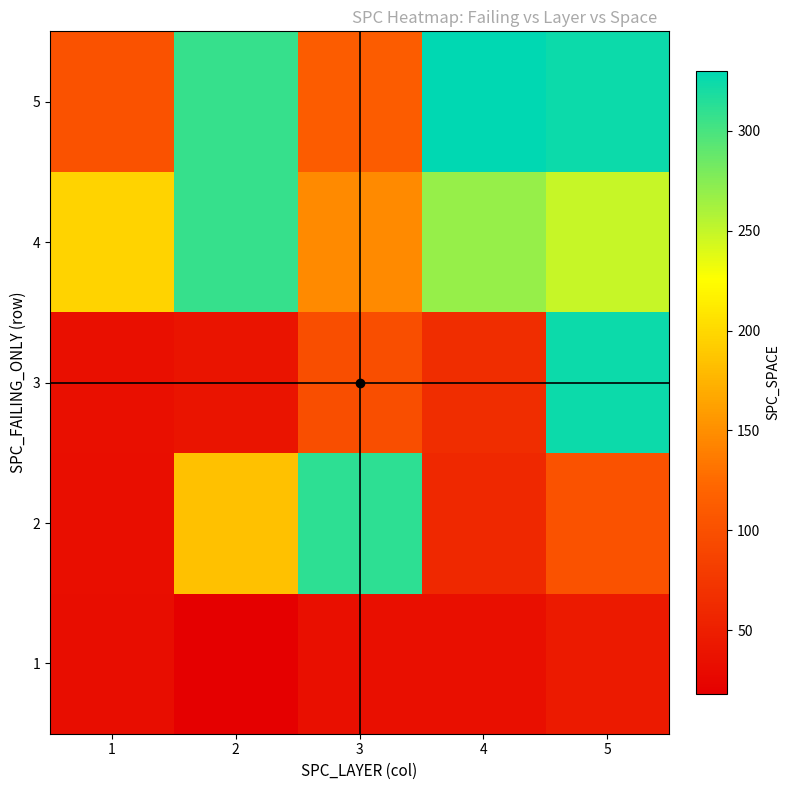

How many data points in 2 are above 103?

2